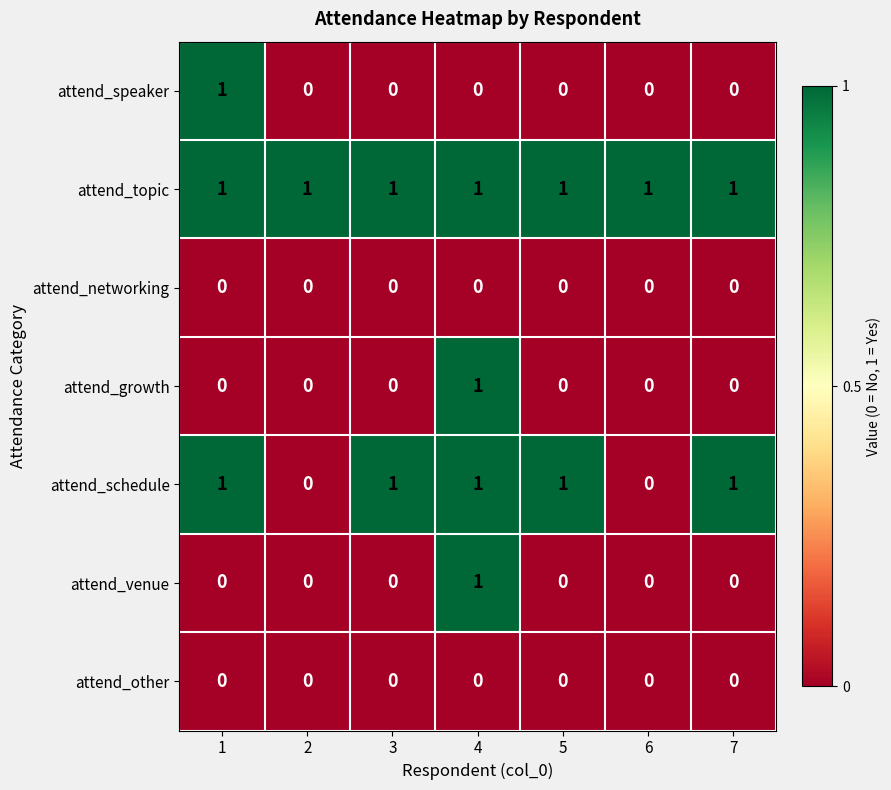

The value of attend_venue at 7 is 0. True or false?

True